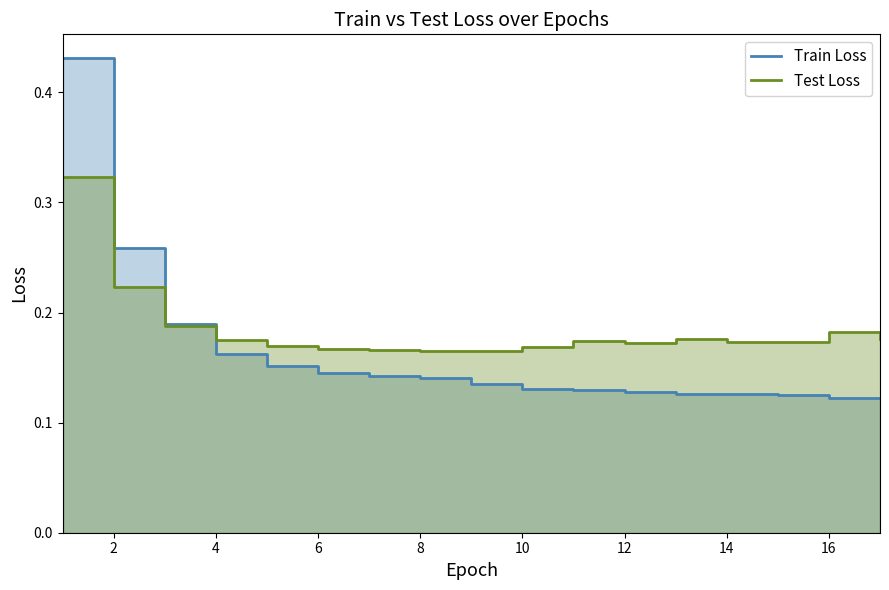

True or false: Train Loss and Test Loss cross at least once.

True